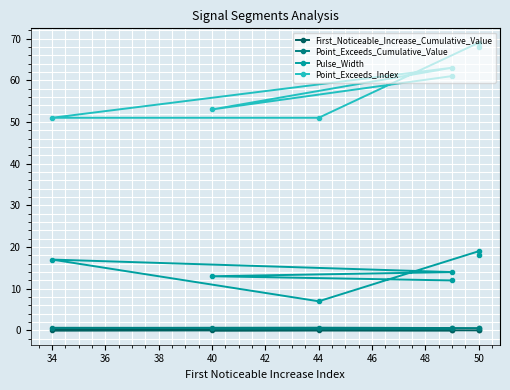

How many values in the Pulse_Width series exceed 14?

3